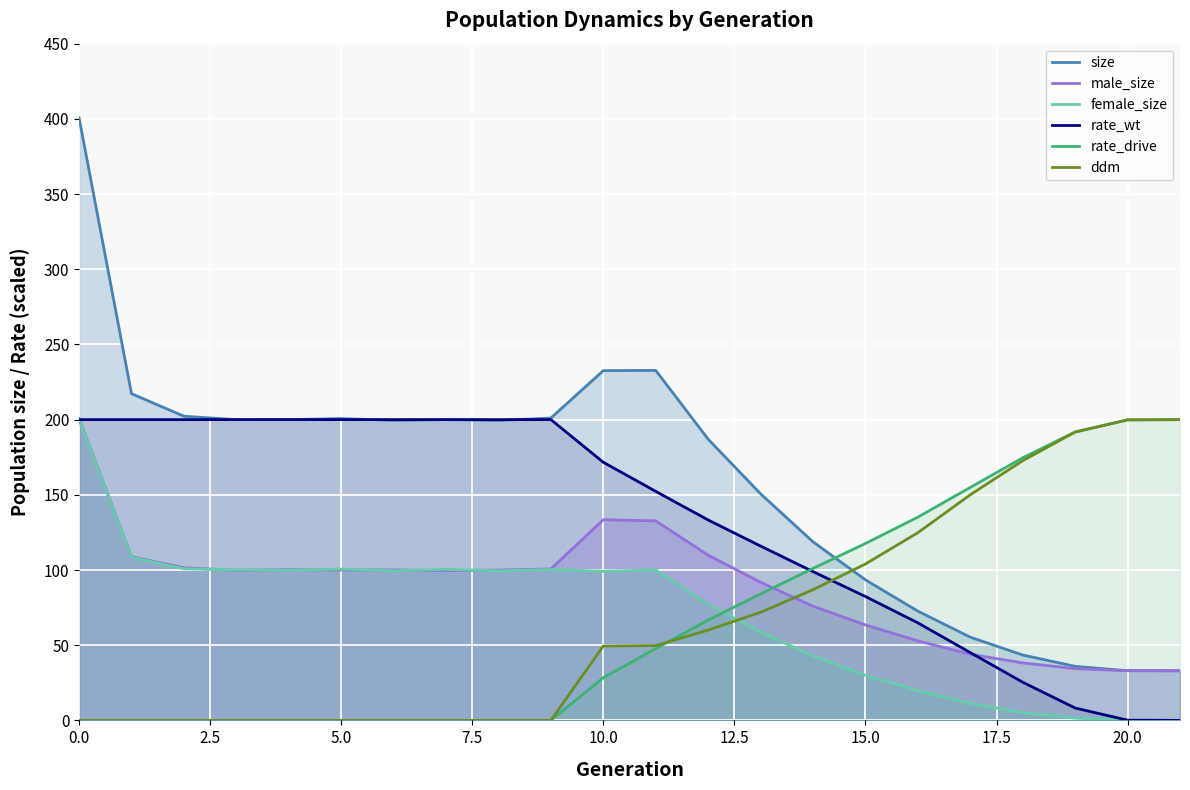

How many distinct data groups are displayed?

6